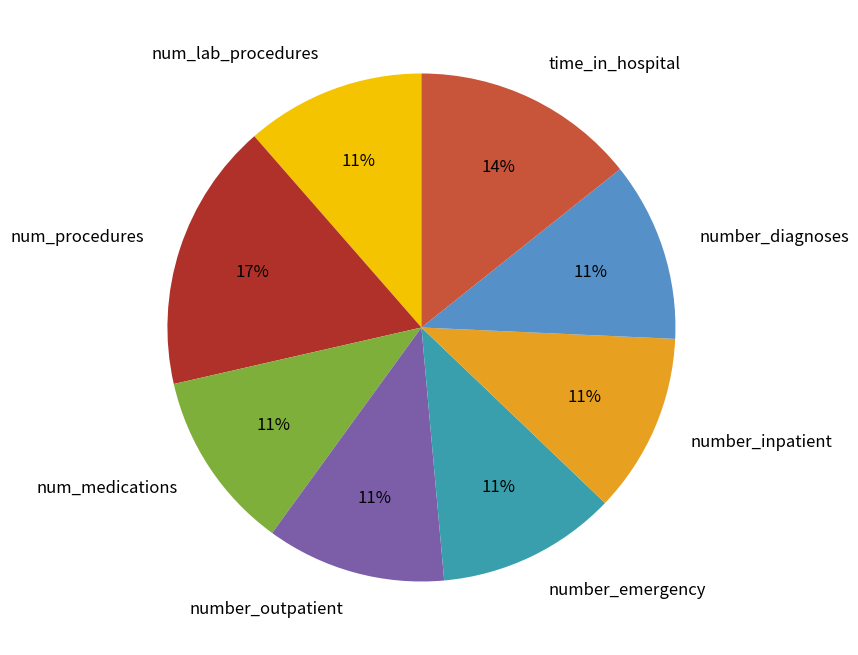

Does number_diagnoses account for over 50% of the chart?

No